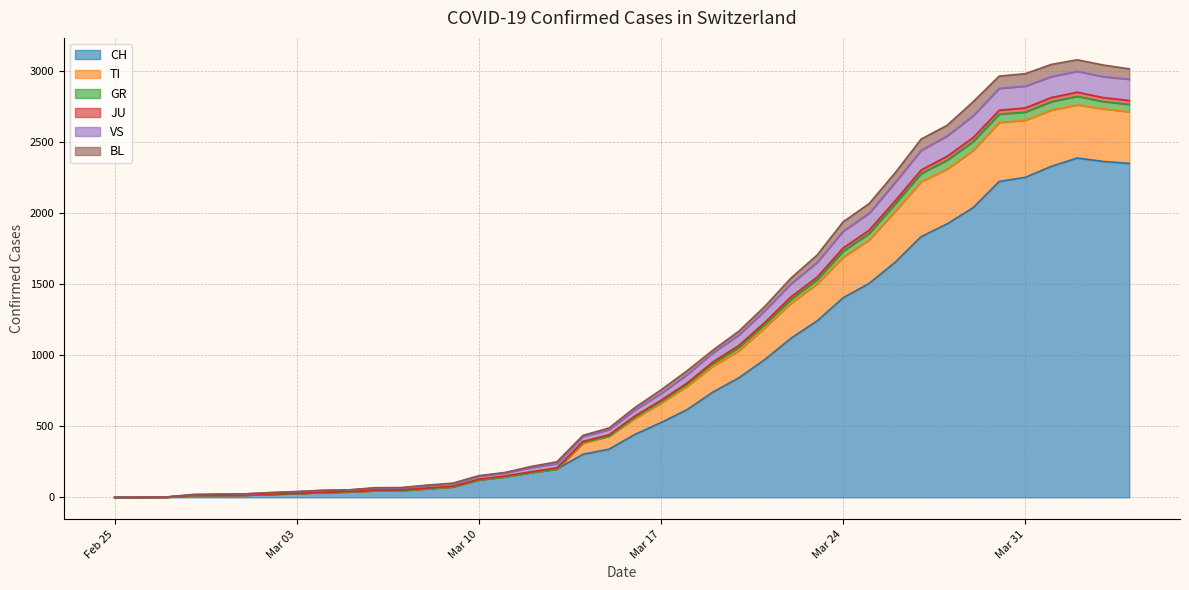

Does the chart have visible grid lines?

Yes